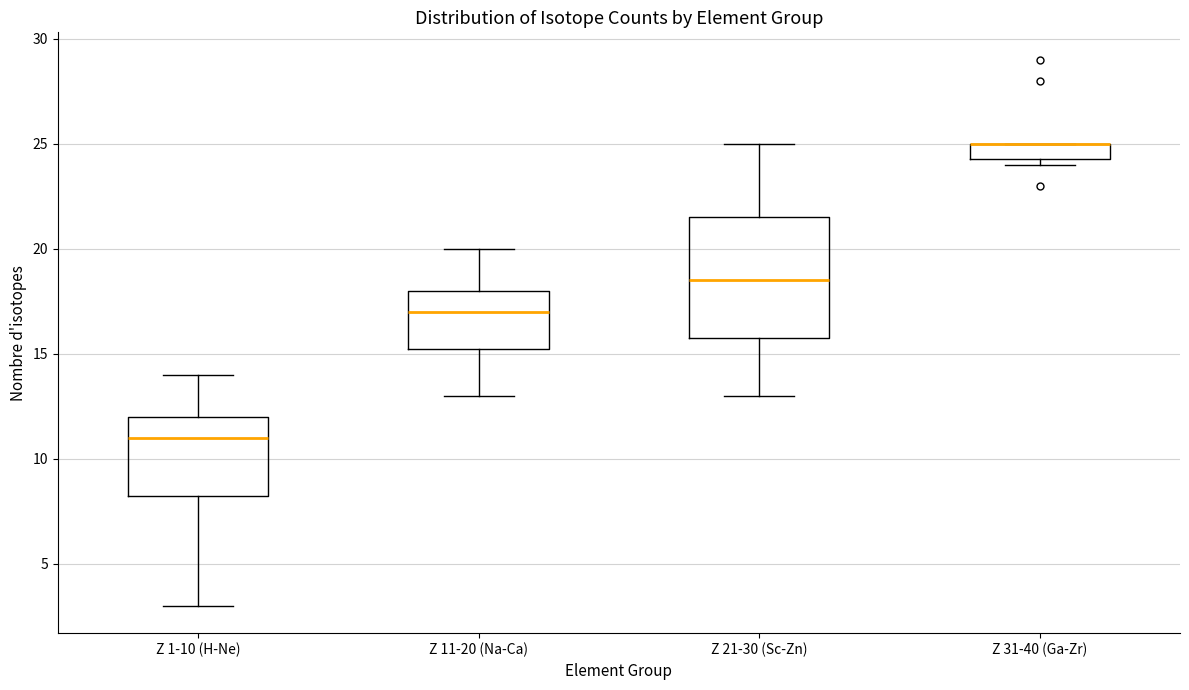

Reading left to right, read every box against the y-axis: the position of its median line, the range the box covers, and the ends of its whiskers. The values are not printed on the chart, so give them approximately, as read against the axis.

Z 1-10 (H-Ne): median 11.0, box 8.5 to 12.0, whiskers 3.0 to 14.0
Z 11-20 (Na-Ca): median 17.0, box 15.5 to 18.0, whiskers 13.0 to 20.0
Z 21-30 (Sc-Zn): median 18.5, box 16.0 to 21.5, whiskers 13.0 to 25.0
Z 31-40 (Ga-Zr): median 25.0 (drawn on the box's upper edge), box 24.5 to 25.0, whiskers 24.0 to 25.0